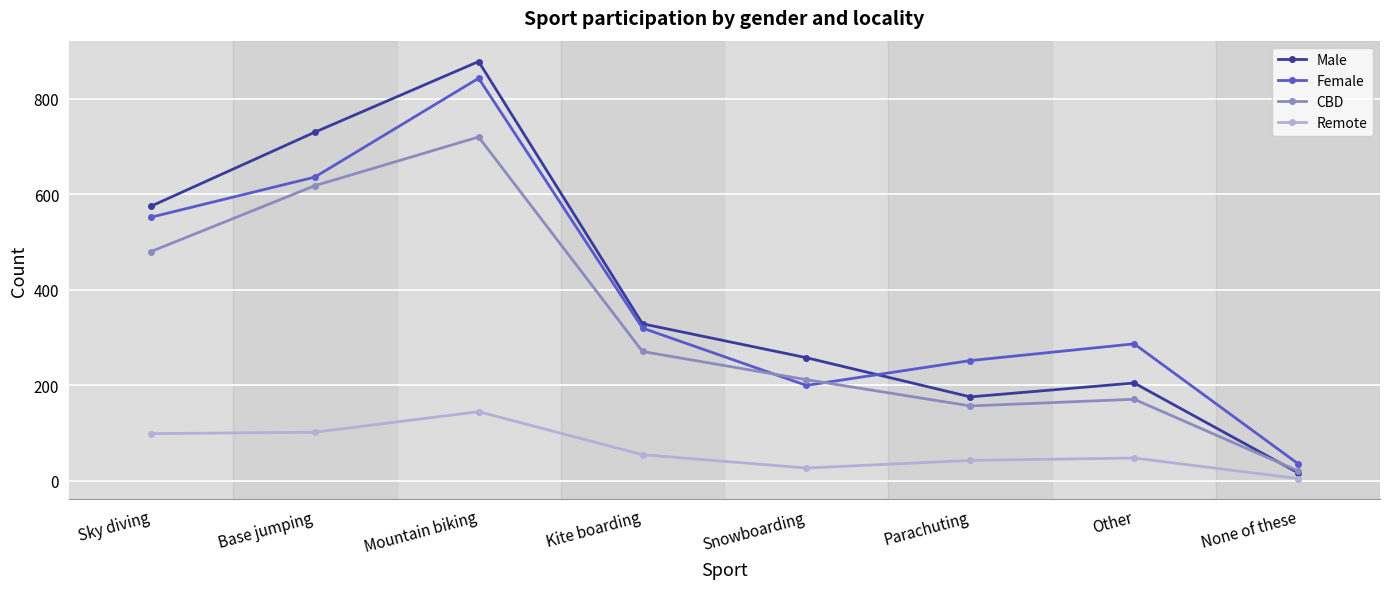

What is the spread (max minus min) of values at Kite boarding?

274